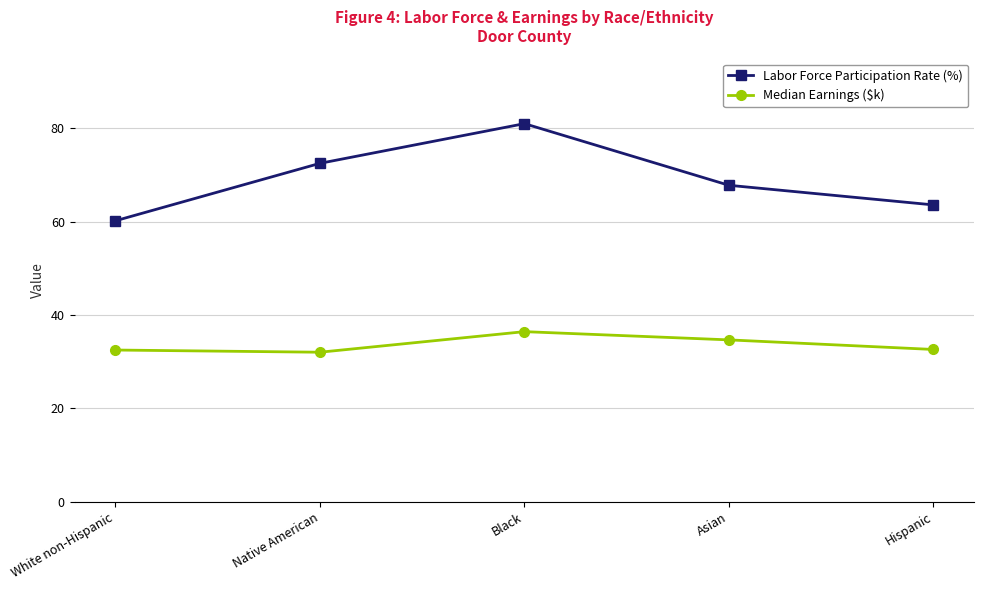

What is the difference between the highest and lowest values at Black?

44.5